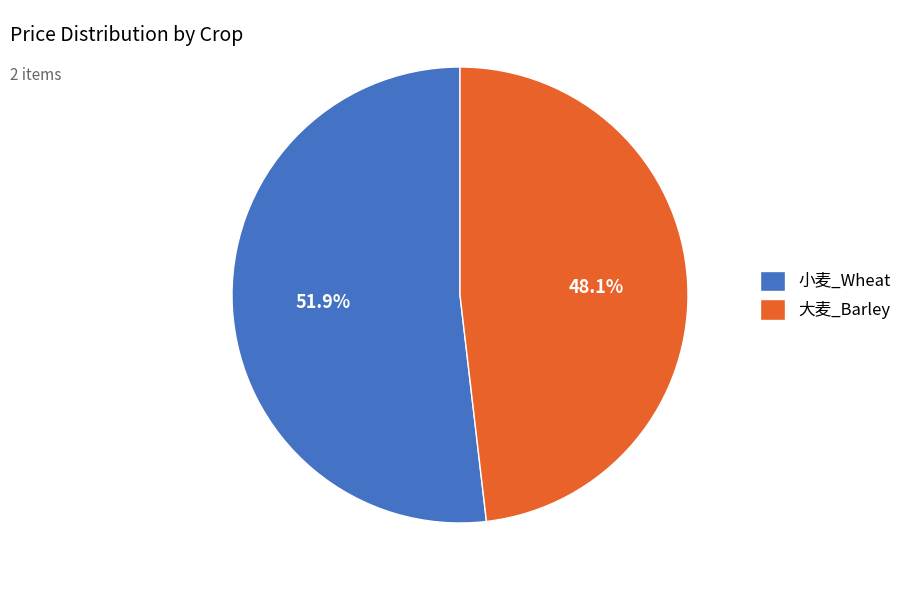

Combined, what portion of the pie is 小麦_Wheat and 大麦_Barley?

100.0%